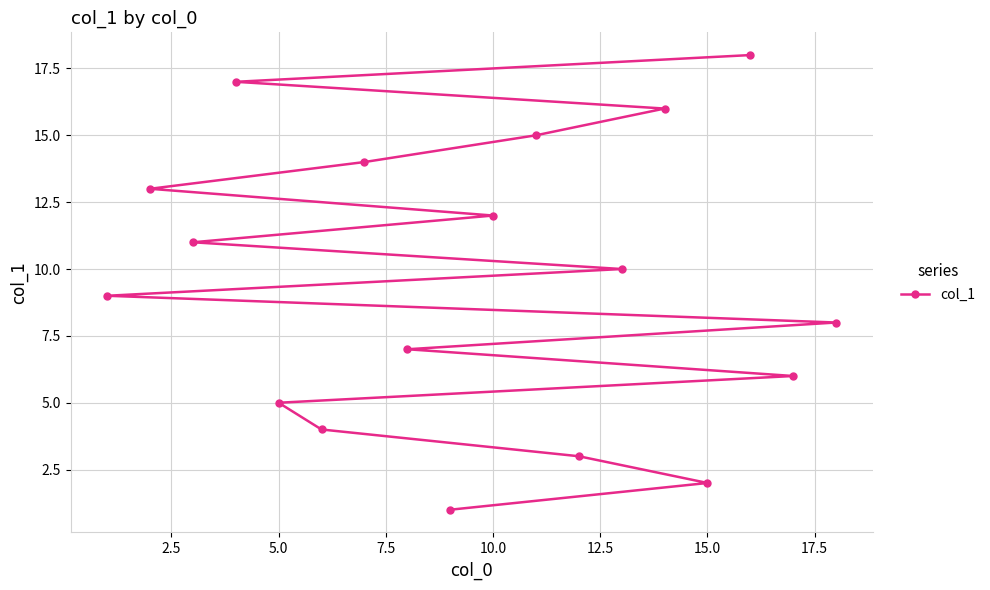

Is it true that the value at 15.0 is 2?

True